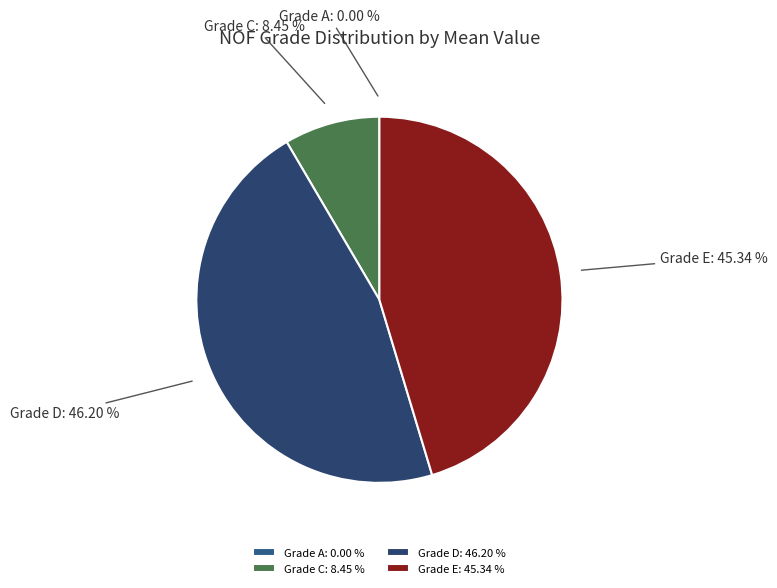

Which has a higher value, Grade E: 45.34 % or Grade C: 8.45 %?

Grade E: 45.34 %